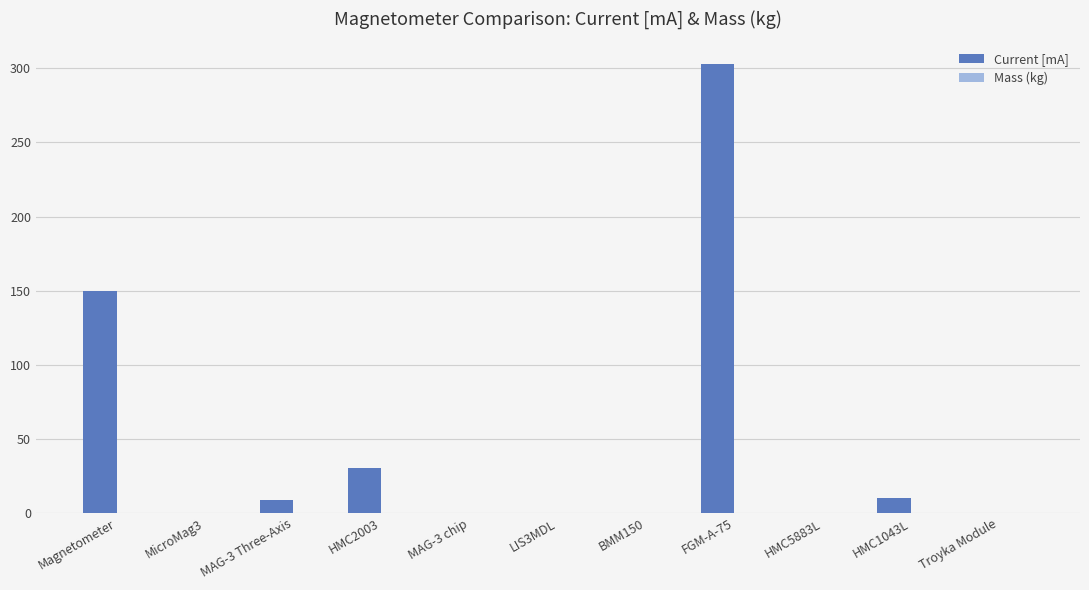

What is the total value across all series at LIS3MDL?

0.1